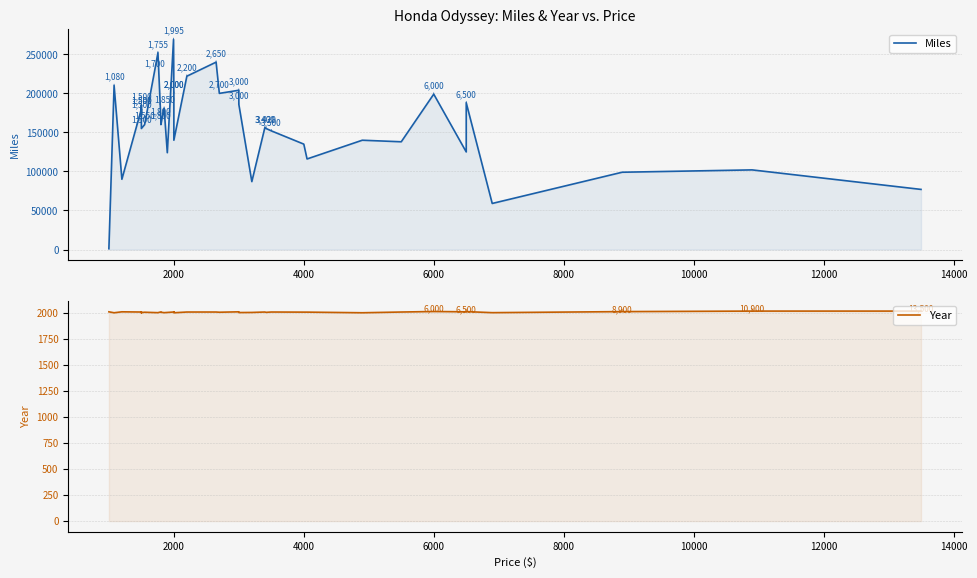

How many times do Year and Miles cross each other?

1